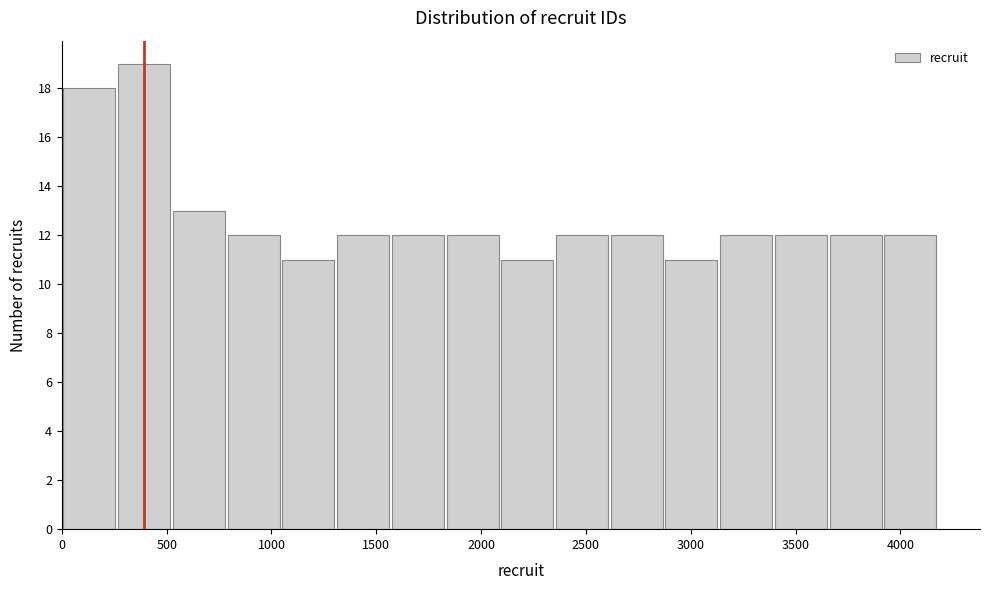

Reading left to right, list every bar in this chart as the range it spans on the x-axis followed by its height. Neither the bar edges nor the heights are printed on the chart, so give them approximately, as read against the axes.

0 to 250: 18
250 to 500: 19
500 to 800: 13
800 to 1050: 12
1050 to 1300: 11
1300 to 1550: 12
1550 to 1850: 12
1850 to 2100: 12
2100 to 2350: 11
2350 to 2600: 12
2600 to 2850: 12
2850 to 3150: 11
3150 to 3400: 12
3400 to 3650: 12
3650 to 3900: 12
3900 to 4200: 12